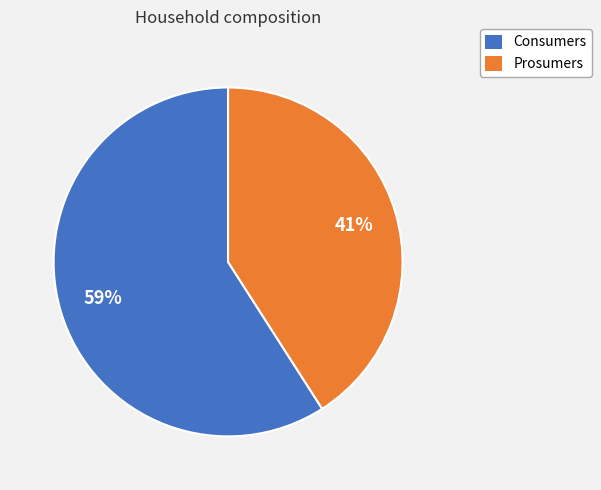

To the nearest percent, what is the difference between the largest and smallest slice percentages?

18%